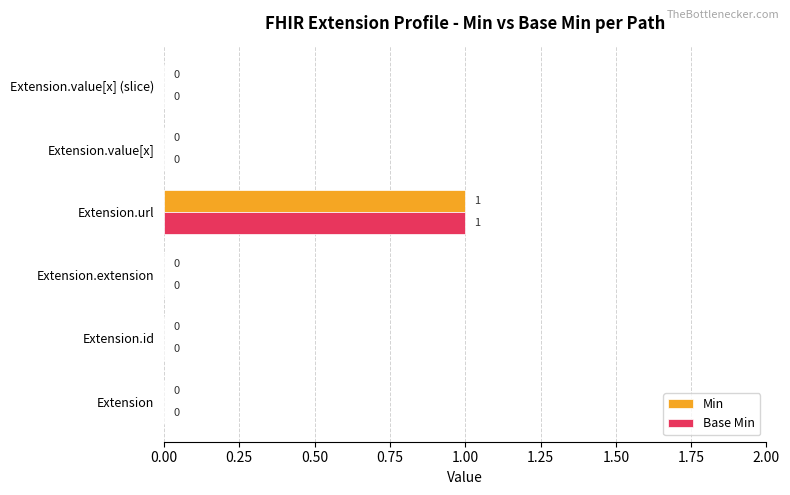

Which category has the highest value in the Base Min series?

Extension.url